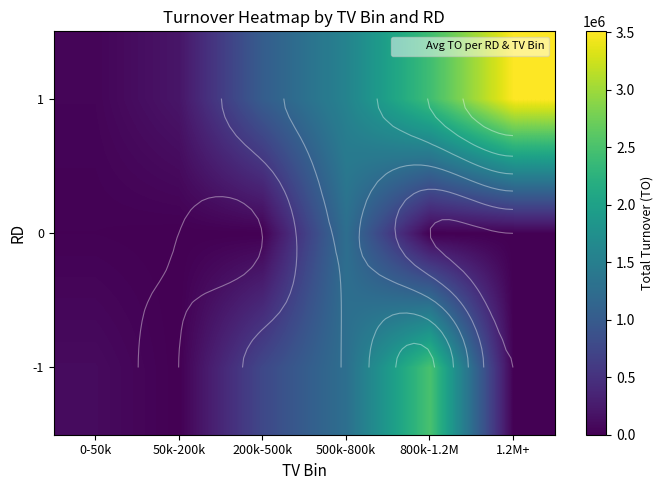

What is the total value across all series at 500k-800k?

4118425.0